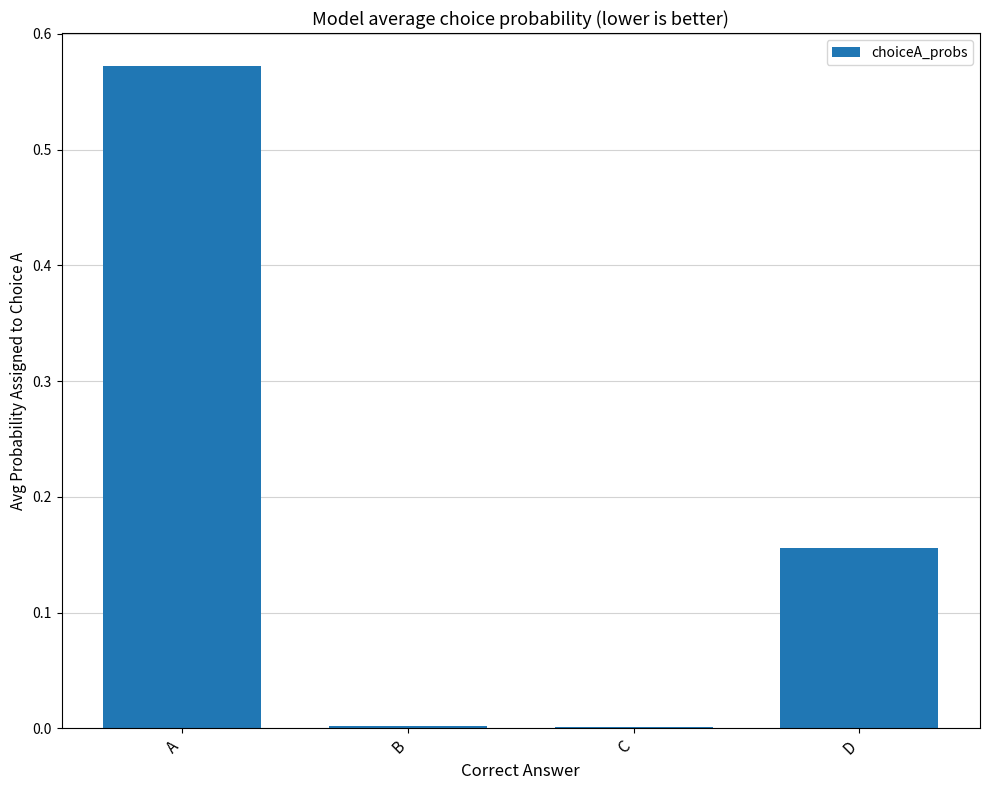

Count the number of data series in this chart.

1